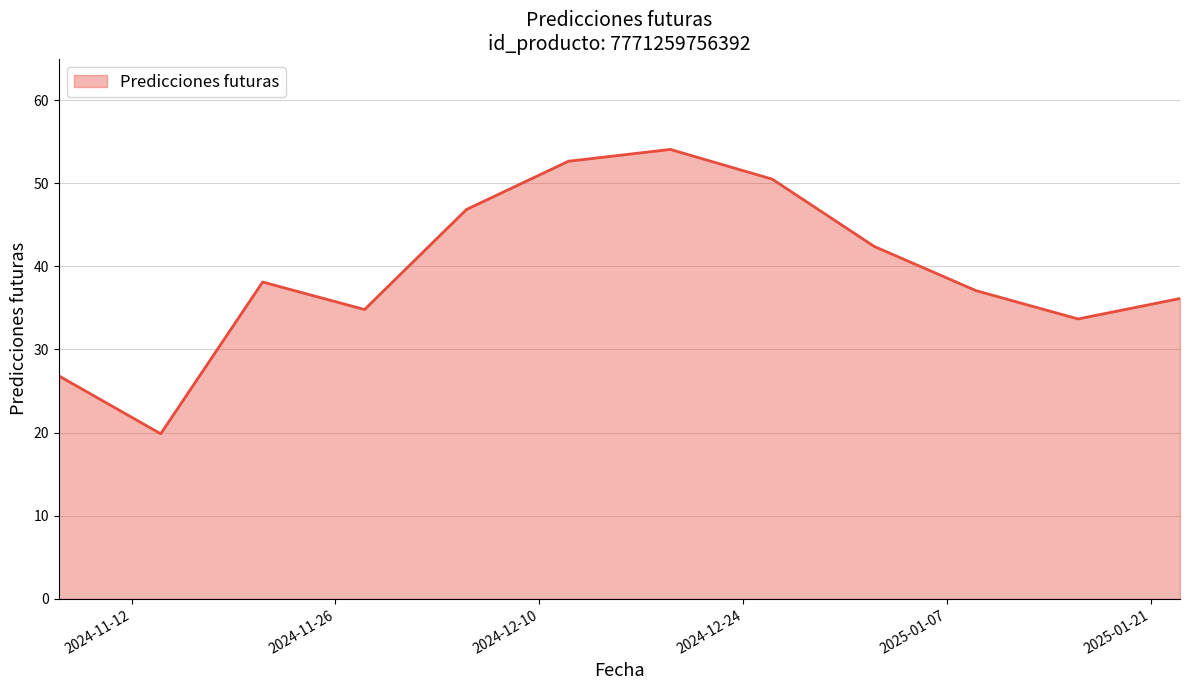

What is the greatest value displayed?

54.1